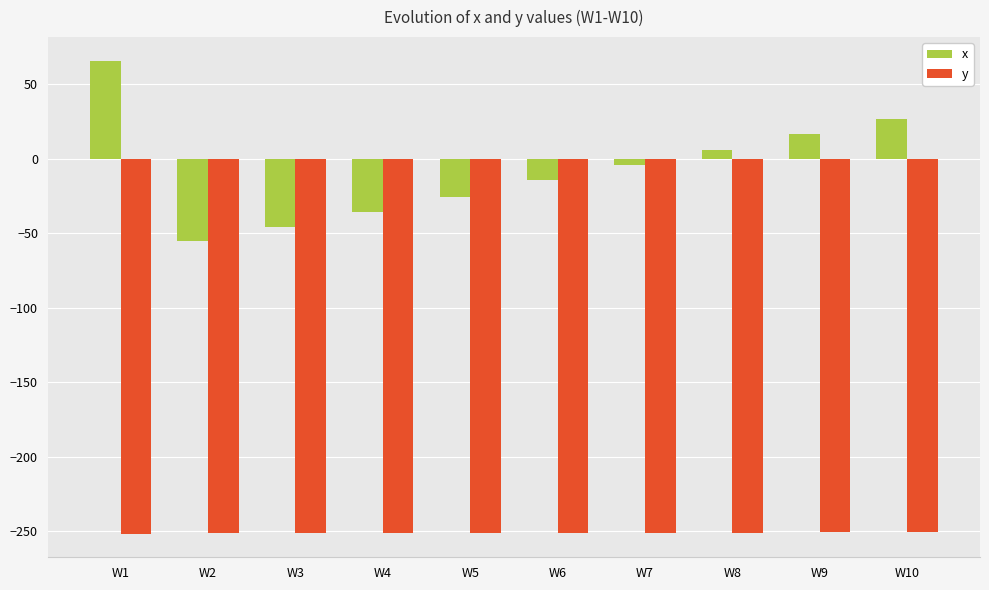

Rank the series by their average value, from lowest to highest.

y, x